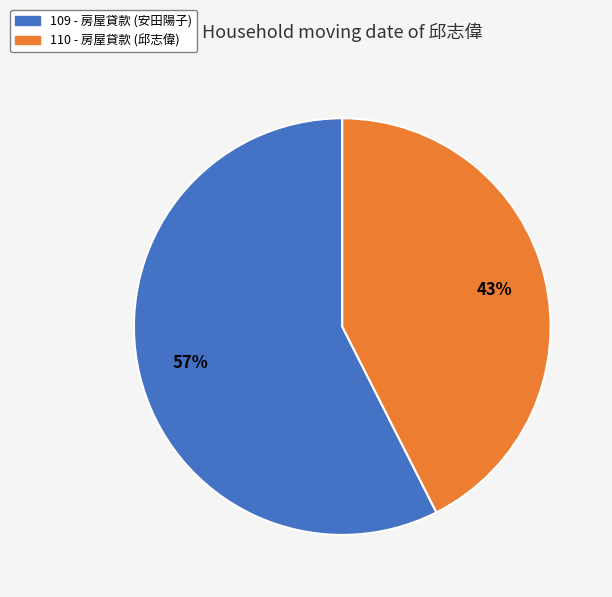

To the nearest percent, what portion does 110 represent?

43%